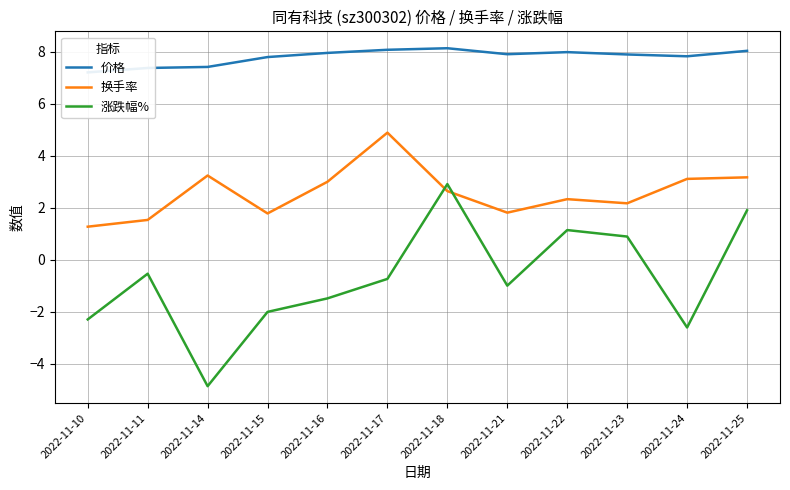

Is it true that 价格 equals 14.2 at 2022-11-22?

False